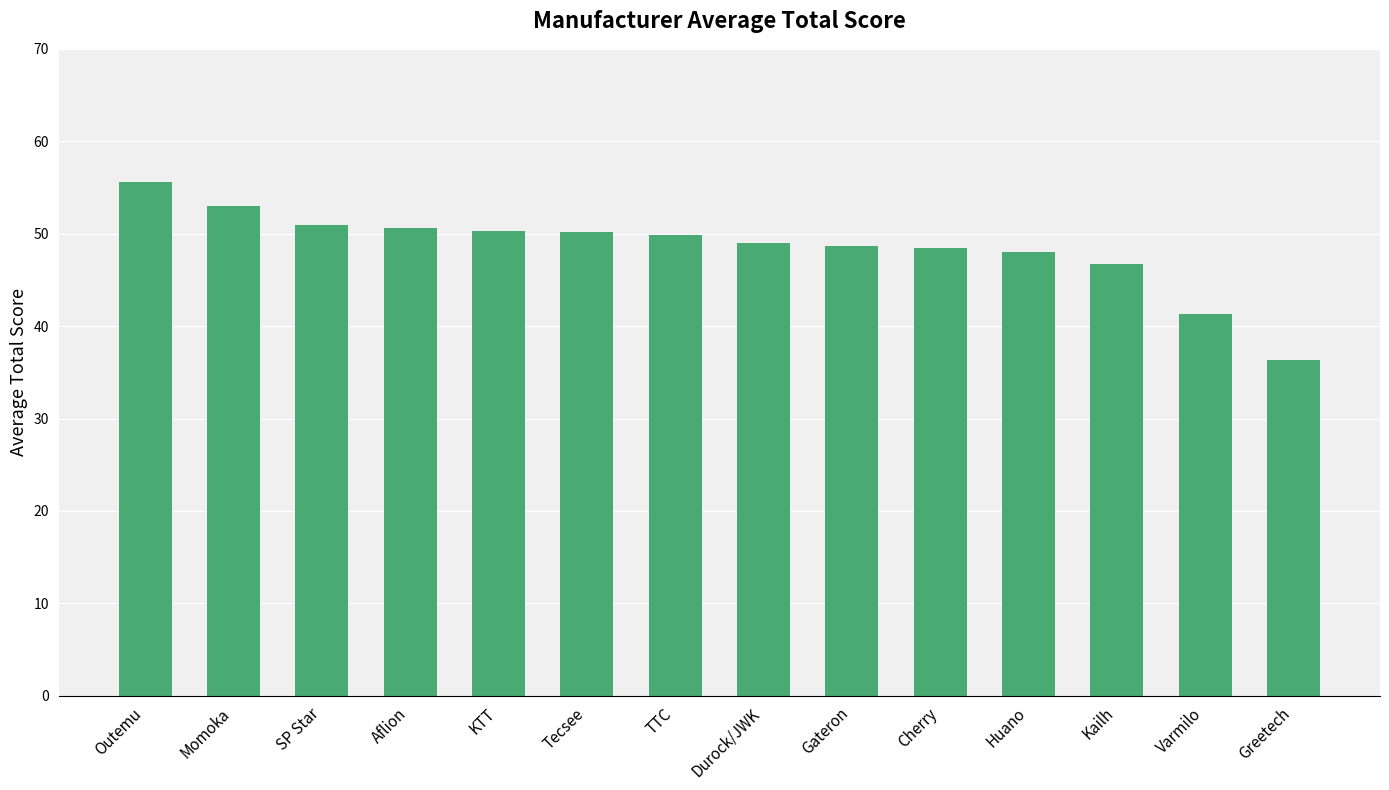

What position from the left is TTC?

7